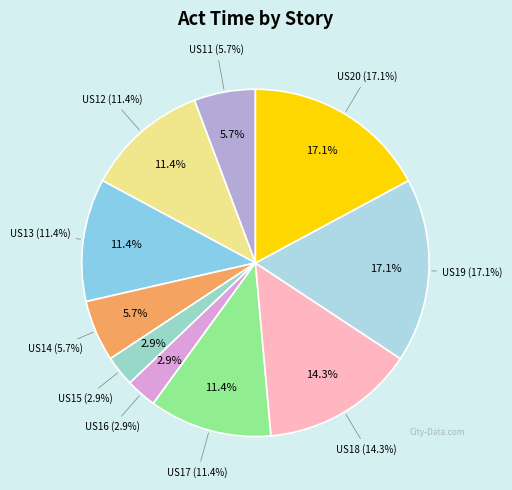

The US14 slice represents 1% of the pie. True or false?

False